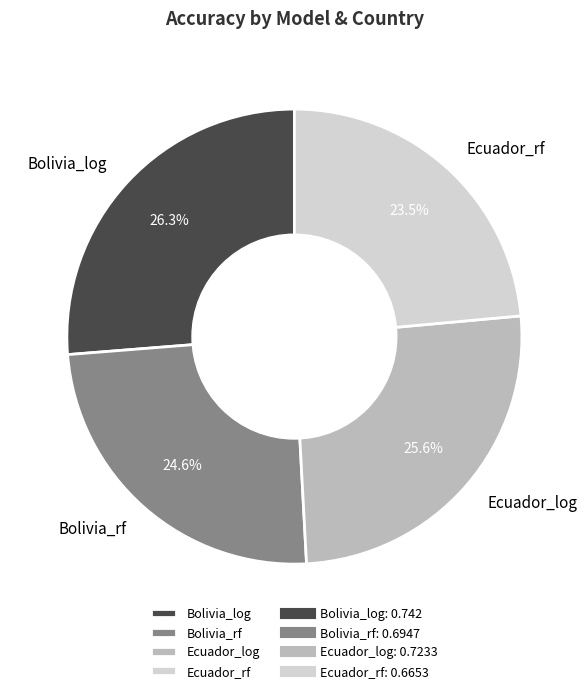

Does Ecuador_log account for over 50% of the chart?

No